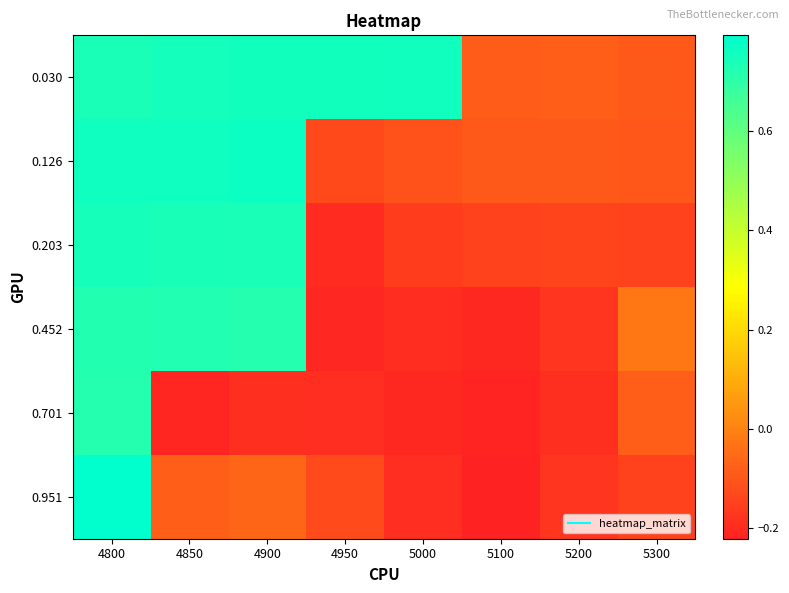

What is the spread (max minus min) of values at 5100?

0.1